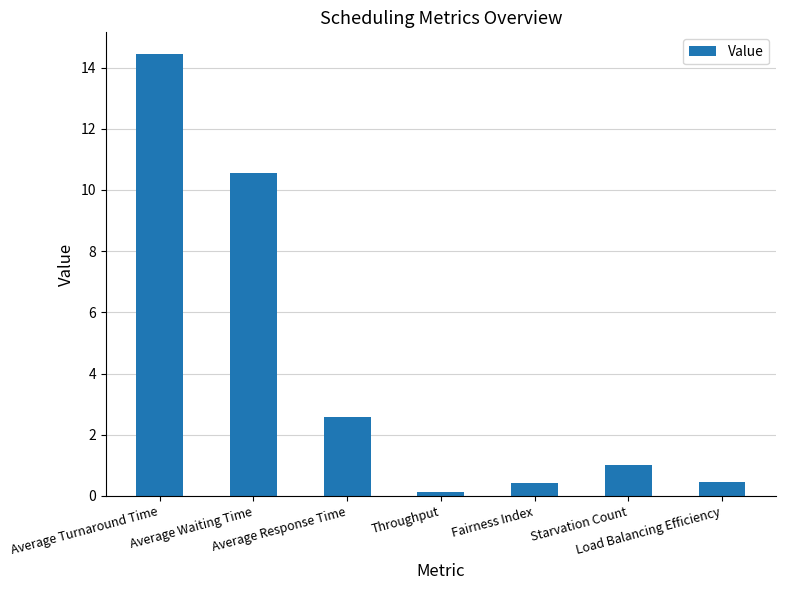

What is the sum of the values at Throughput and Average Turnaround Time?

14.6